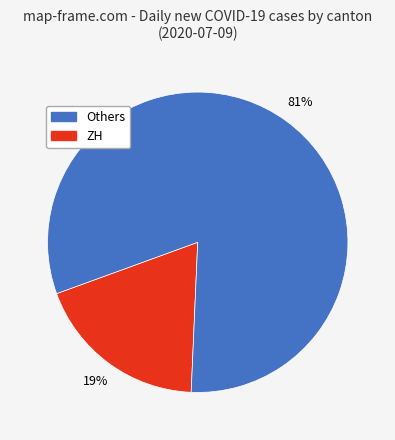

To the nearest percent, what is the difference between the largest and smallest slice percentages?

62%